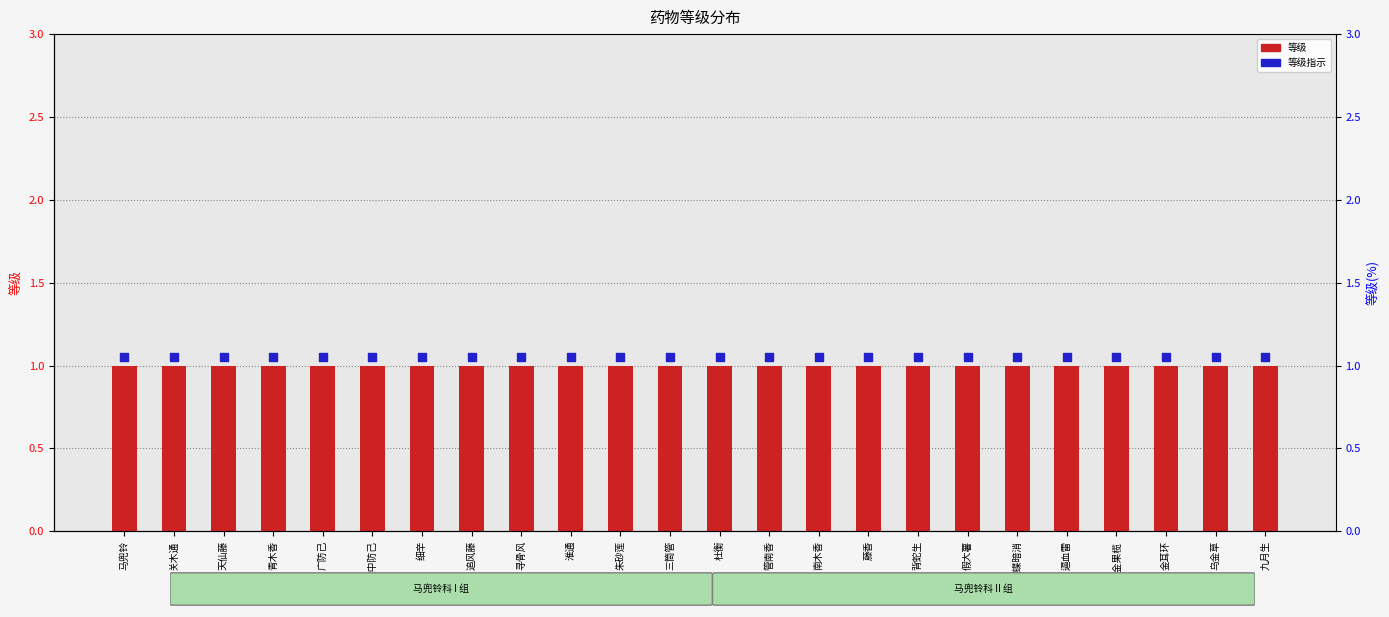

Which series reaches the minimum Y coordinate?

等级